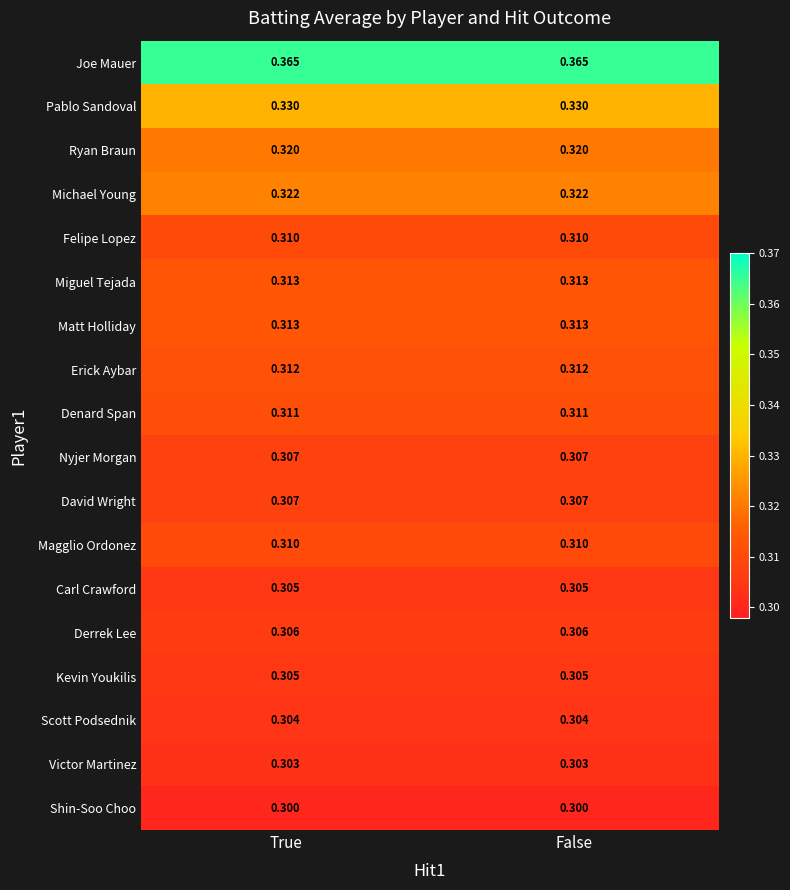

Which series has the largest total across all categories?

Joe Mauer